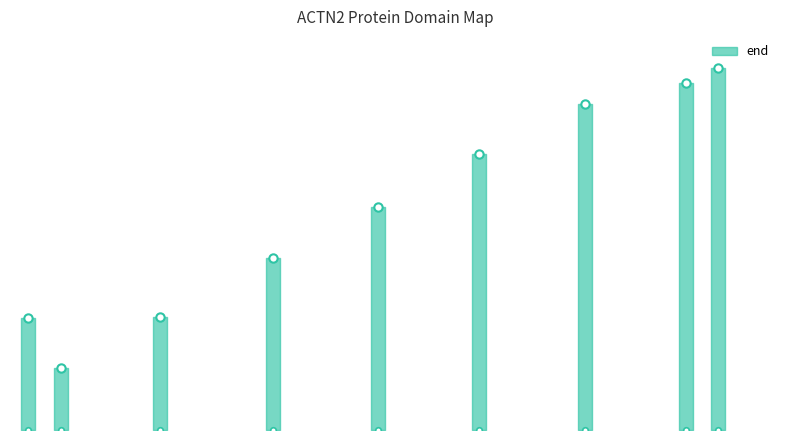

List the labels in order of value, smallest first.

38, 1, 151, 281, 401, 516, 637, 753, 789